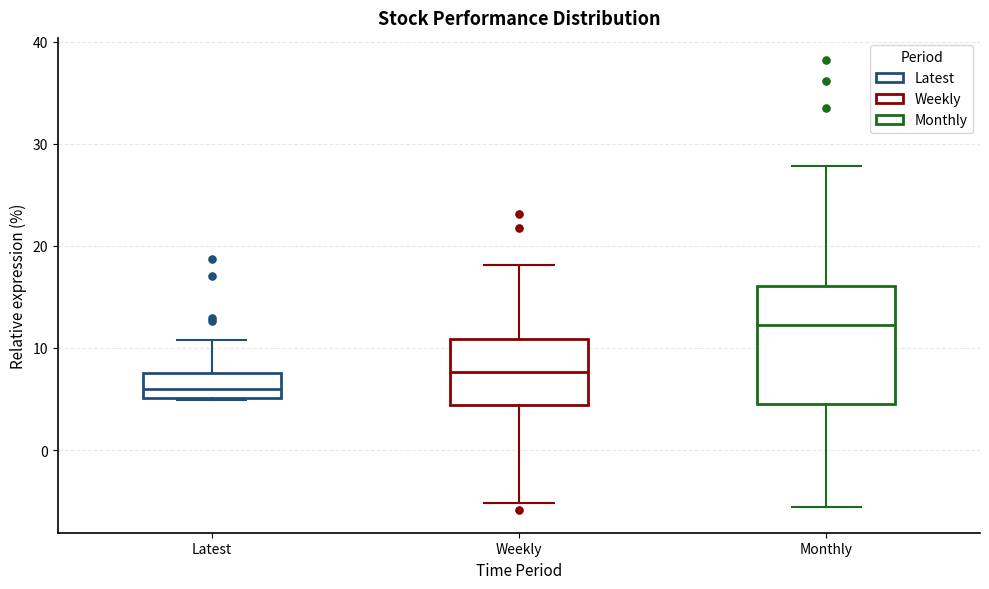

Reading left to right, transcribe this box plot: for each box, give where its median line is, the range the box spans, and where its two whiskers end, as read against the y-axis. The values are not printed on the chart, so give them approximately, as read against the axis.

Latest: median 6, box 5 to 7, whiskers 5 to 11
Weekly: median 8, box 4 to 11, whiskers -5 to 18
Monthly: median 12, box 5 to 16, whiskers -6 to 28